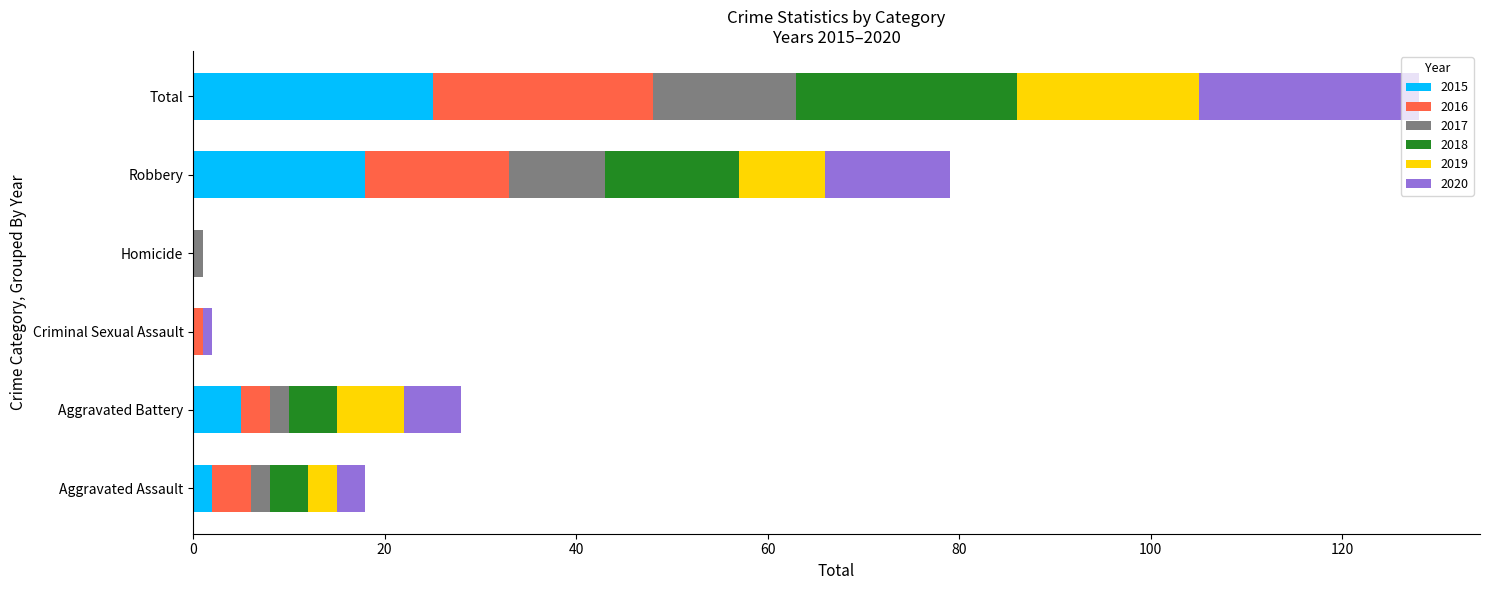

At which category is the sum across all series the highest?

Total